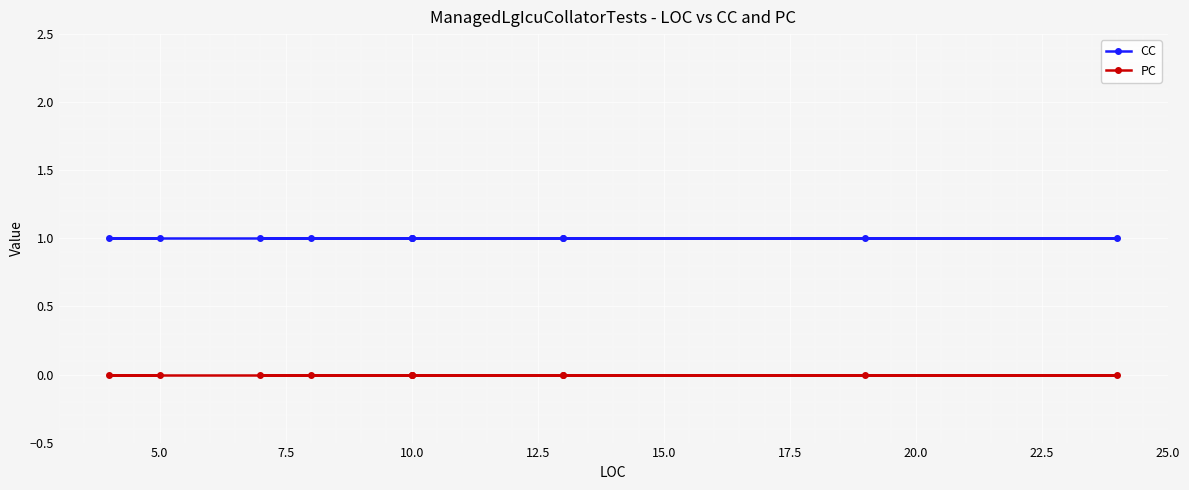

What is the sum of all CC values?

11